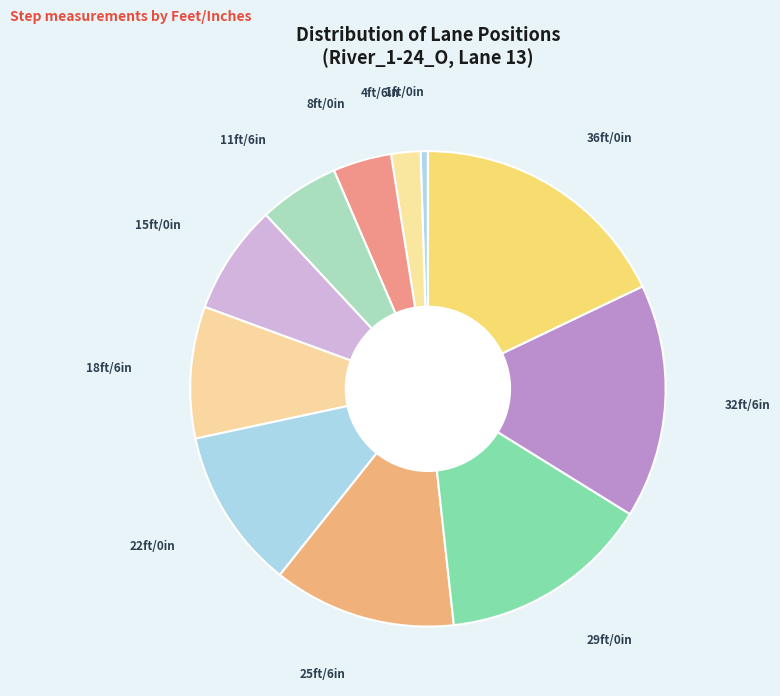

Rank the categories by value from lowest to highest.

1ft/0in, 4ft/6in, 8ft/0in, 11ft/6in, 15ft/0in, 18ft/6in, 22ft/0in, 25ft/6in, 29ft/0in, 32ft/6in, 36ft/0in